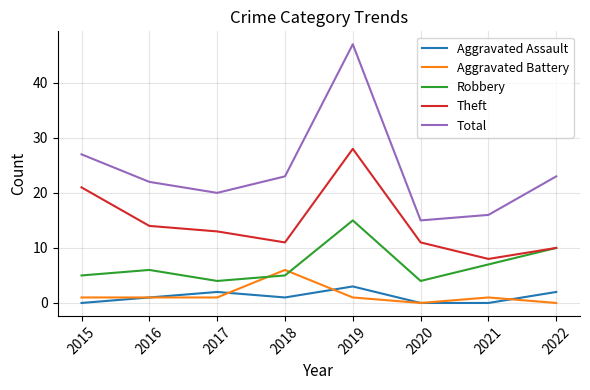

True or false: Aggravated Battery has a value of 1 at 2015.

True